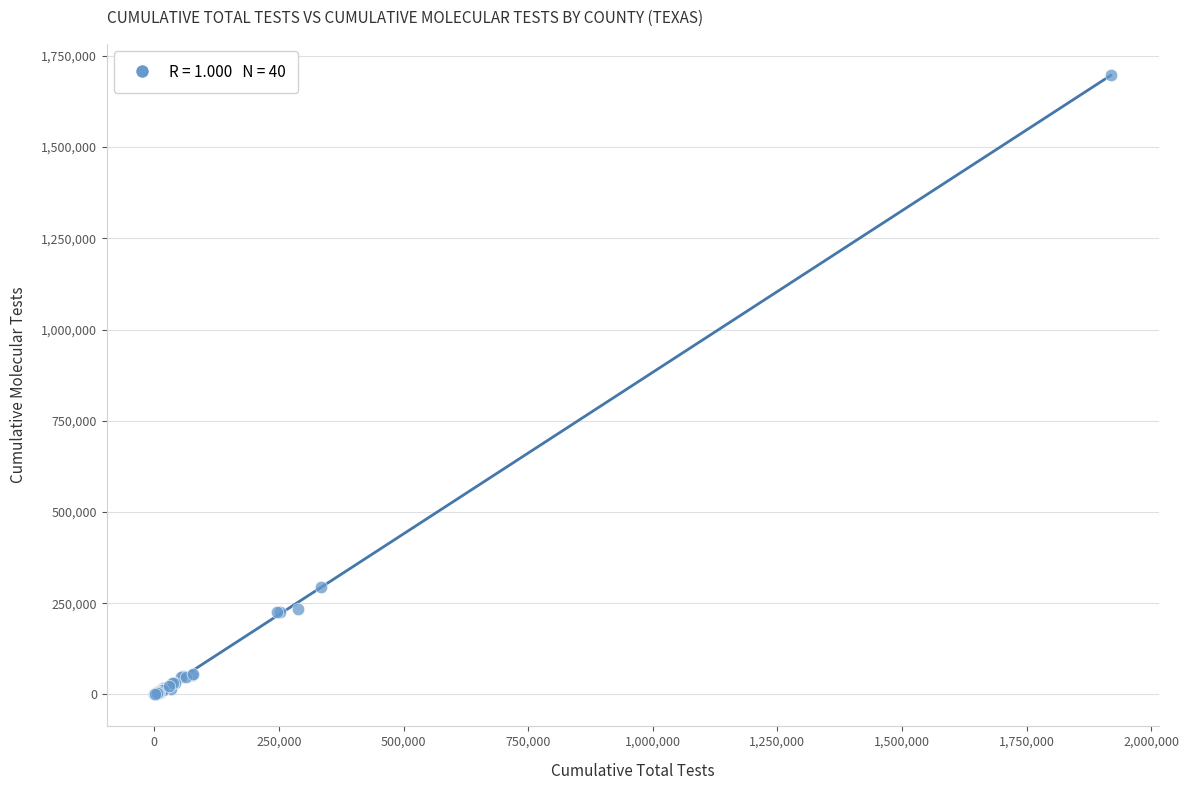

What Y value in the scatter plot is closest to 849115?

293987